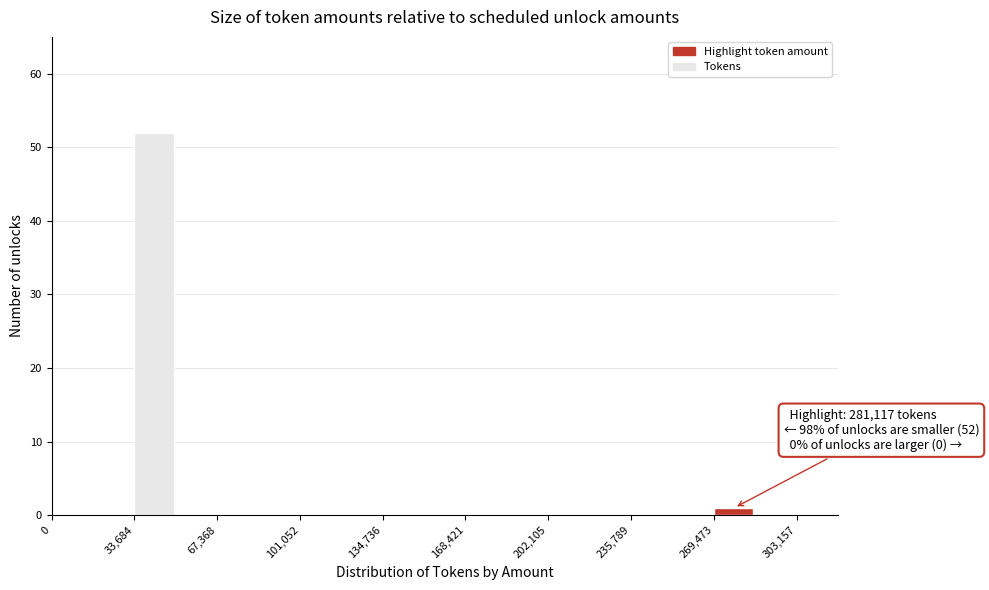

Around what value on the x-axis is the tallest bar? Give the approximate position of its centre, as read against the axis.

40000